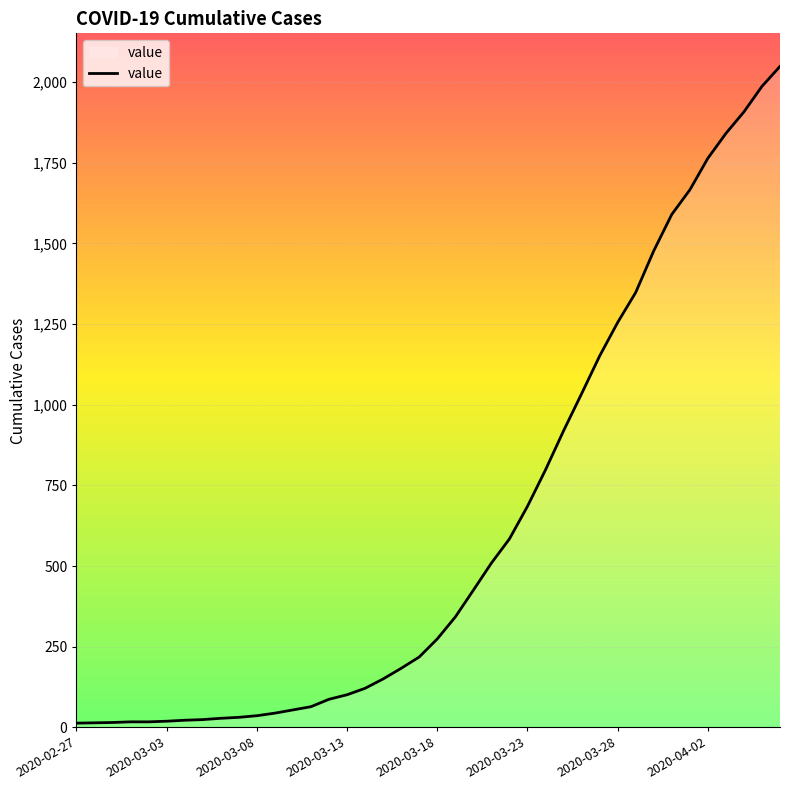

What is the difference between the maximum and minimum values?

2036